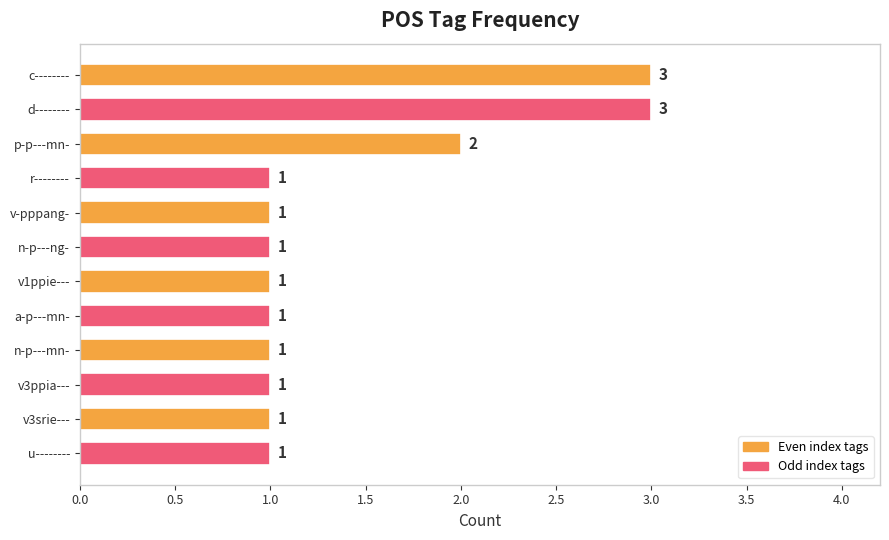

What is the maximum value shown in the chart?

3